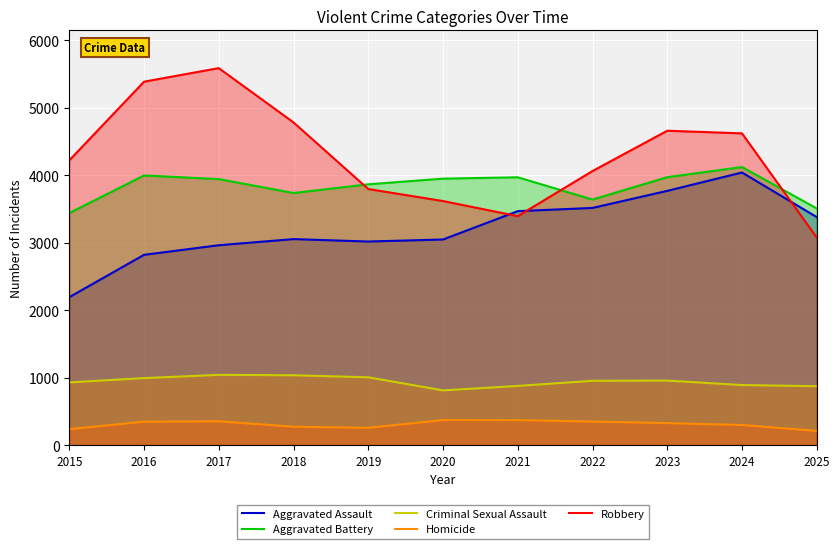

True or false: Criminal Sexual Assault and Aggravated Assault intersect in this chart.

False